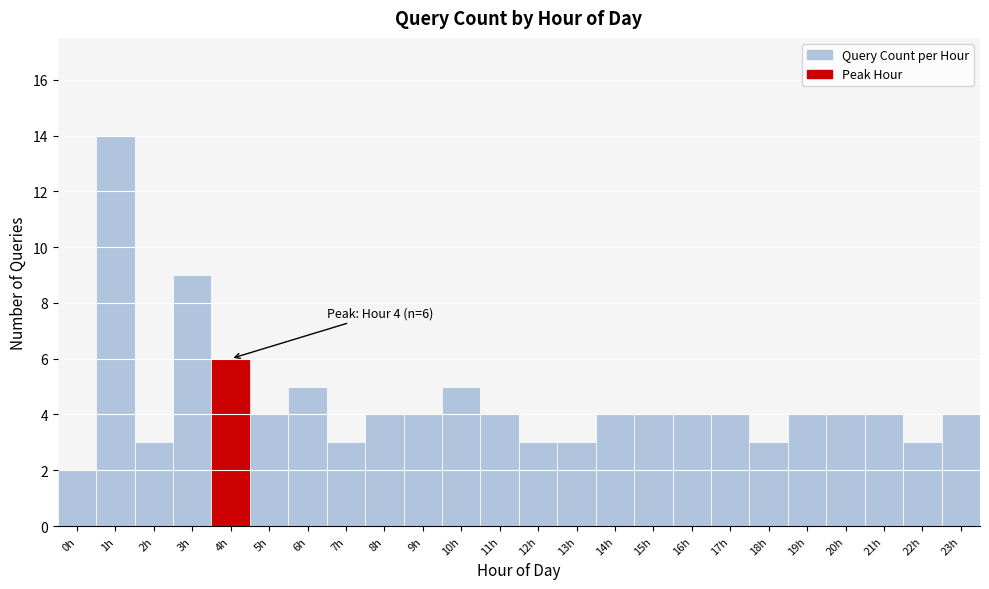

Reading left to right, what are all the values shown in this chart?

0h=2	1h=14	2h=3	3h=9	4h=6	5h=4	6h=5	7h=3	8h=4	9h=4	10h=5	11h=4	12h=3	13h=3	14h=4	15h=4	16h=4	17h=4	18h=3	19h=4	20h=4	21h=4	22h=3	23h=4